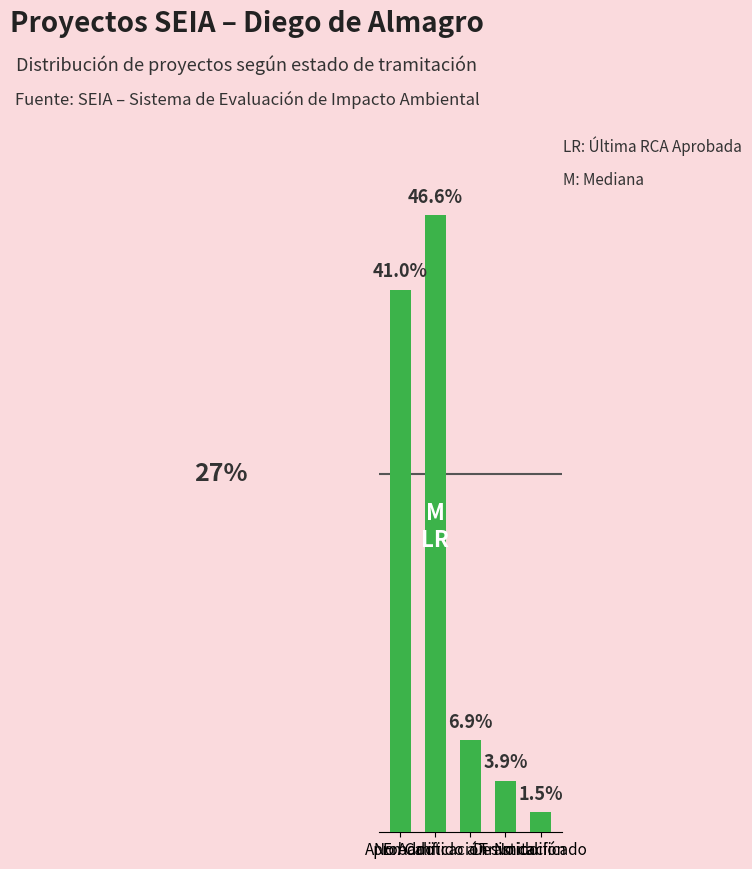

Are the bars horizontal?

No